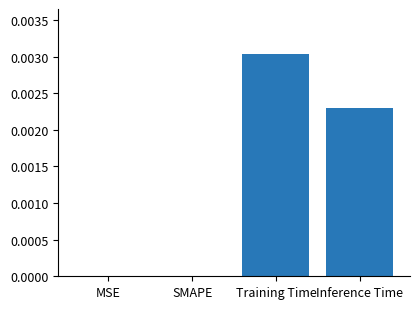

Which label corresponds to the largest value in the chart?

Training Time